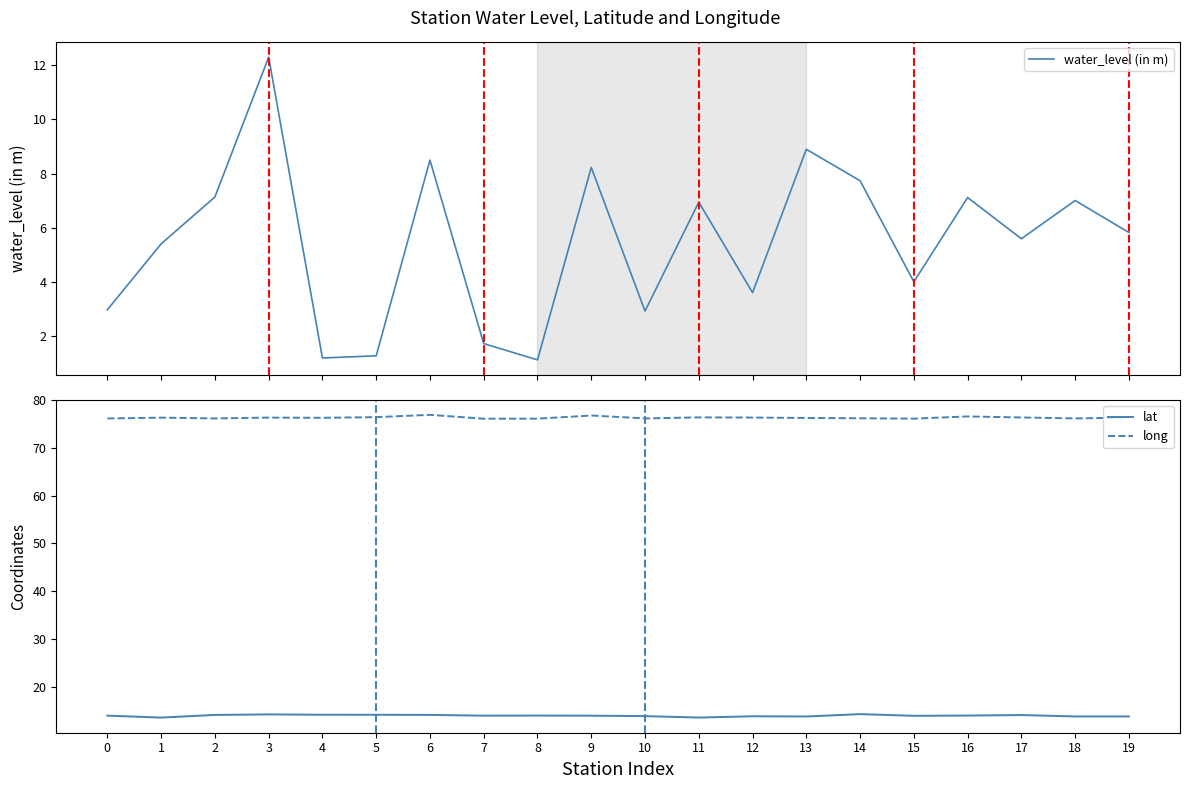

What are all the series names shown in the legend?

water_level (in m), lat, long